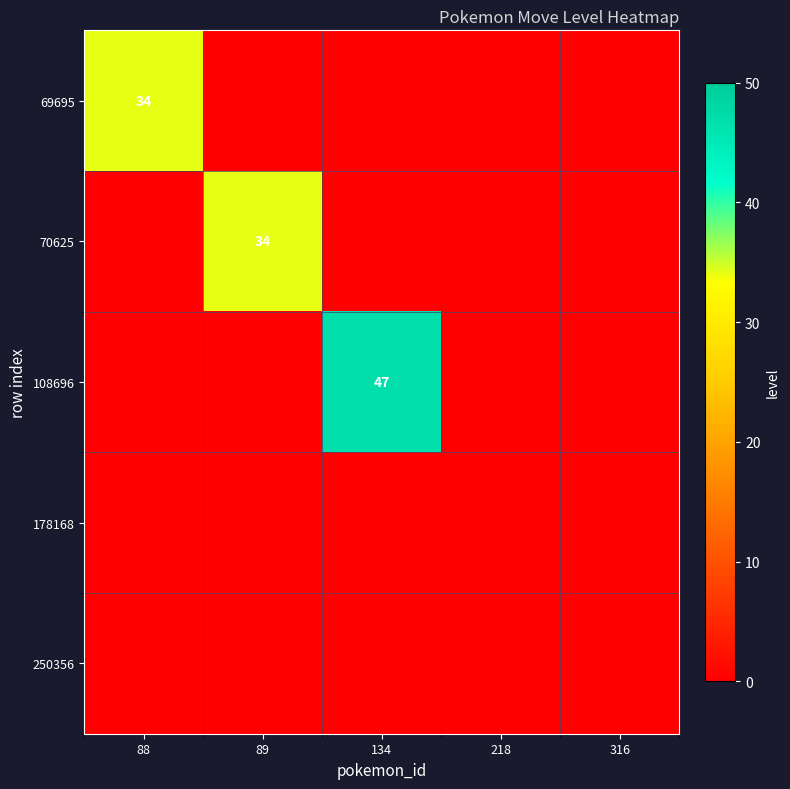

What is the total value across all series at 88?

34